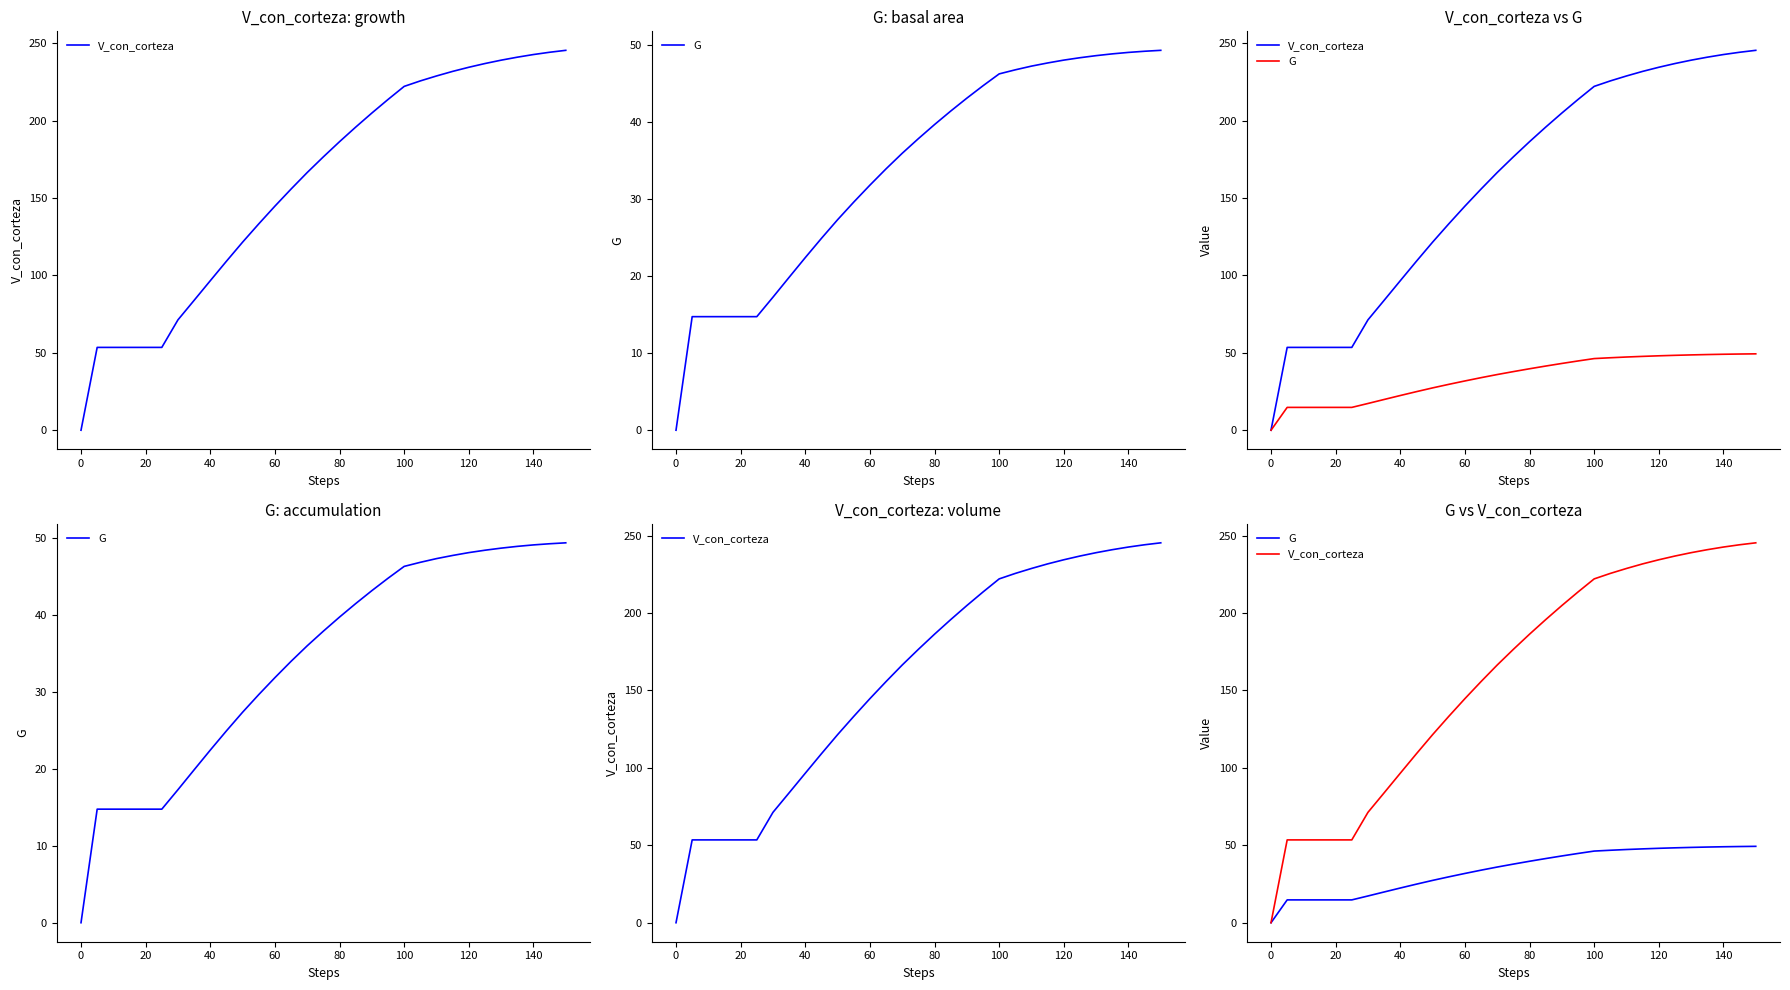

Reading left to right, extract all data points from this chart.

V_con_corteza: 0.0	53.5	53.5	53.5	53.5	53.5	71.3	83.9	96.6	109.2	121.5	133.3	144.7	155.8	166.5	176.6	186.4	195.8	204.9	213.6	222.1	225.6	228.8	231.8	234.4	236.8	239.0	240.9	242.7	244.1	245.4
G: 0.0	14.8	14.8	14.8	14.8	14.8	17.3	19.9	22.4	24.9	27.3	29.6	31.8	34.0	36.0	37.9	39.7	41.5	43.1	44.7	46.3	46.8	47.3	47.7	48.1	48.4	48.6	48.9	49.1	49.2	49.3